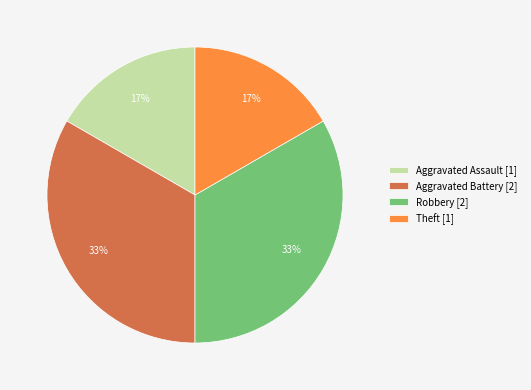

Is it true that Aggravated Assault [1] is 9% of the pie?

False